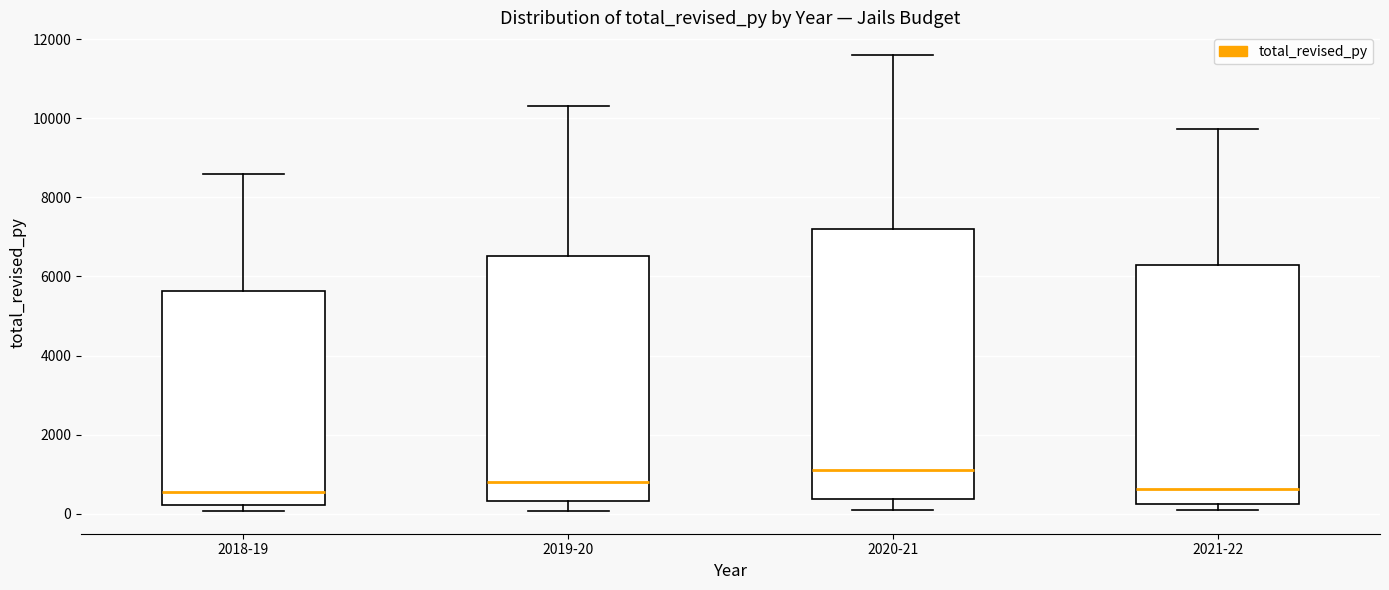

Which box is the tallest, from its lower edge to its upper edge?

2020-21